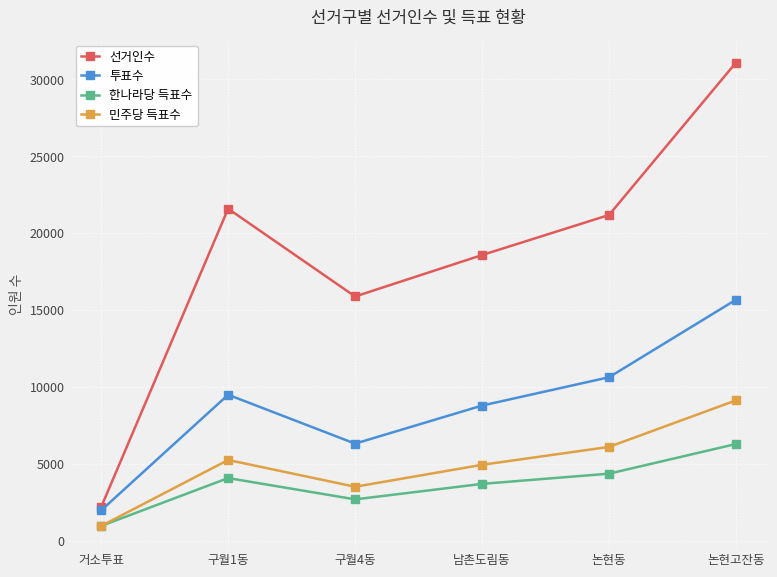

At which category is the sum across all series the highest?

논현고잔동